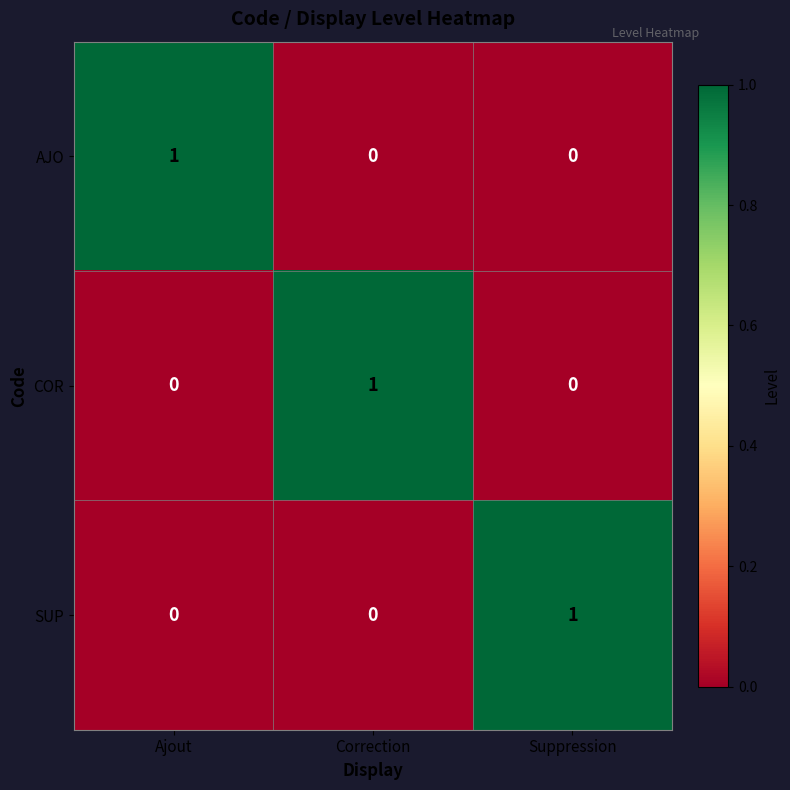

At how many categories does at least one series exceed 0?

3